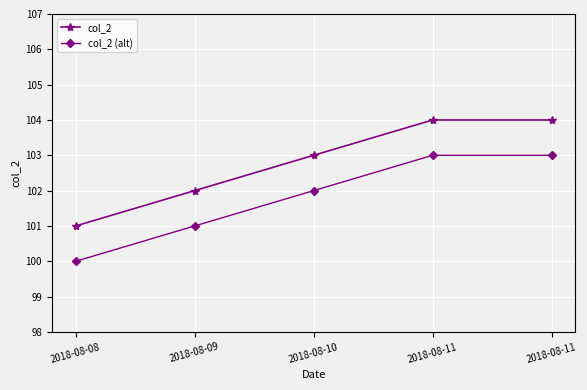

Which series has the largest total across all categories?

col_2